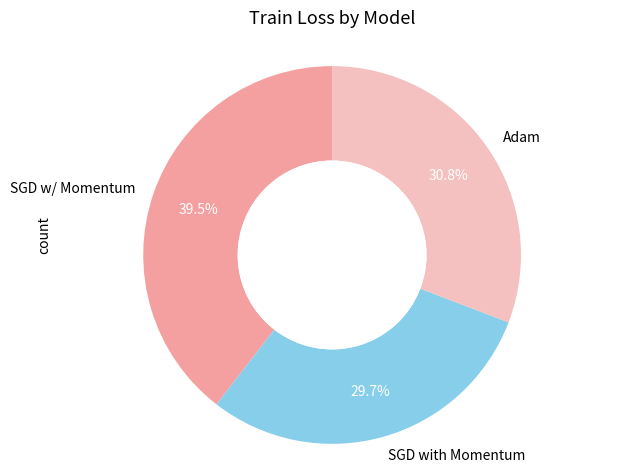

Between Adam and SGD with Momentum, which is larger?

Adam